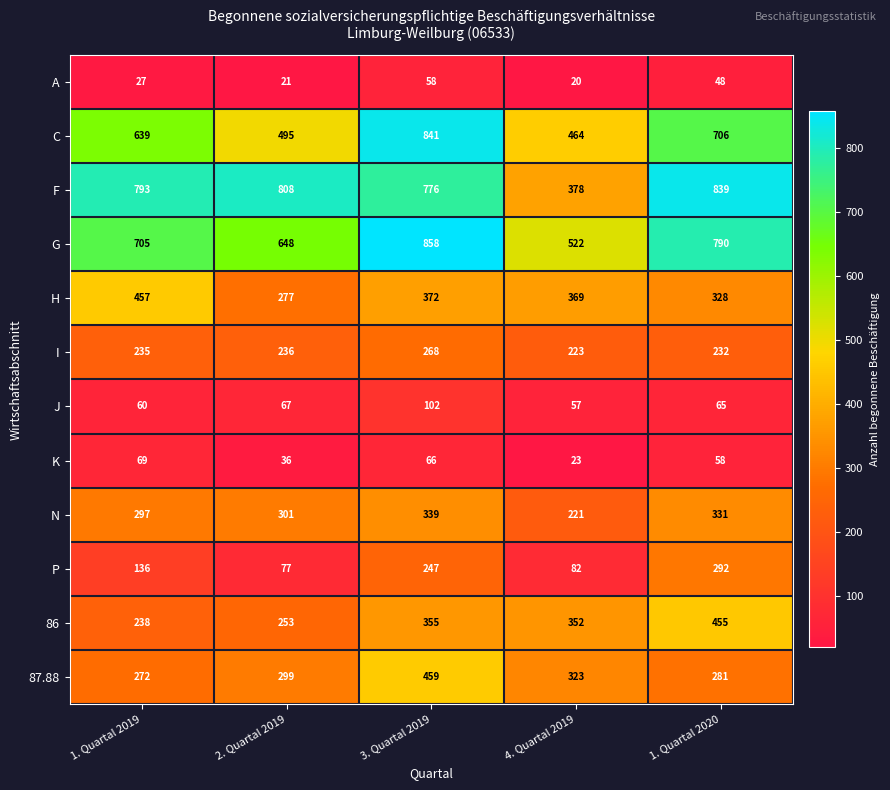

List the series in order of their peak value, highest first.

G, C, F, 87.88, H, 86, N, P, I, J, K, A